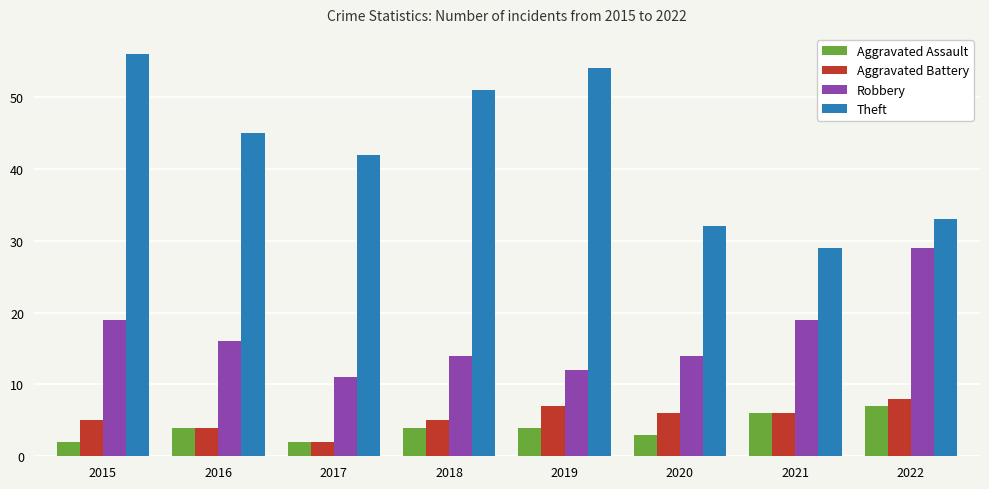

Rank the categories by Theft value from highest to lowest.

2015, 2019, 2018, 2016, 2017, 2022, 2020, 2021